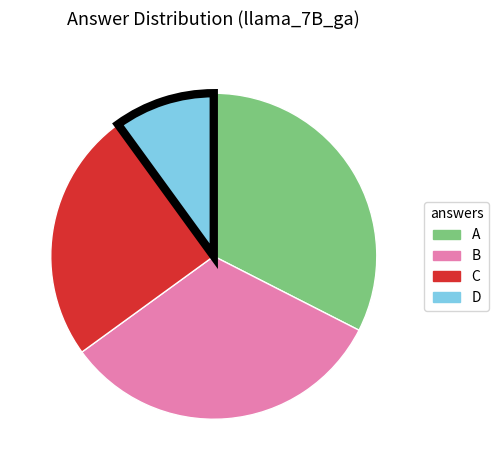

Is it true that D is 1% of the pie?

False